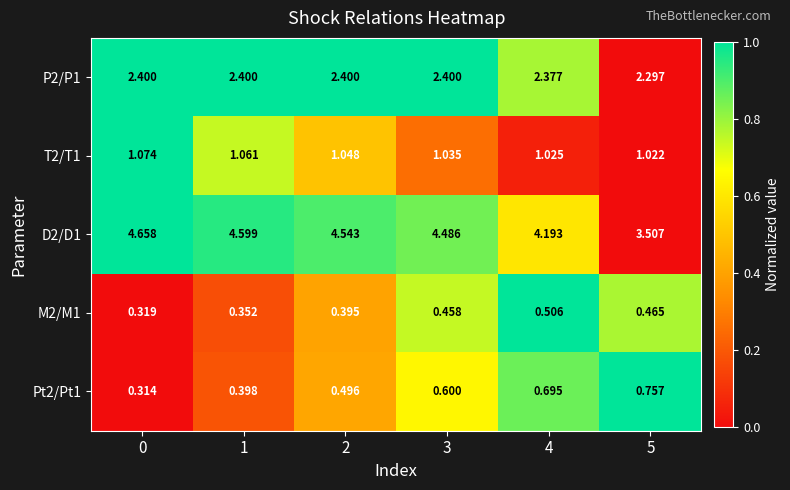

Count the number of data series in this chart.

5